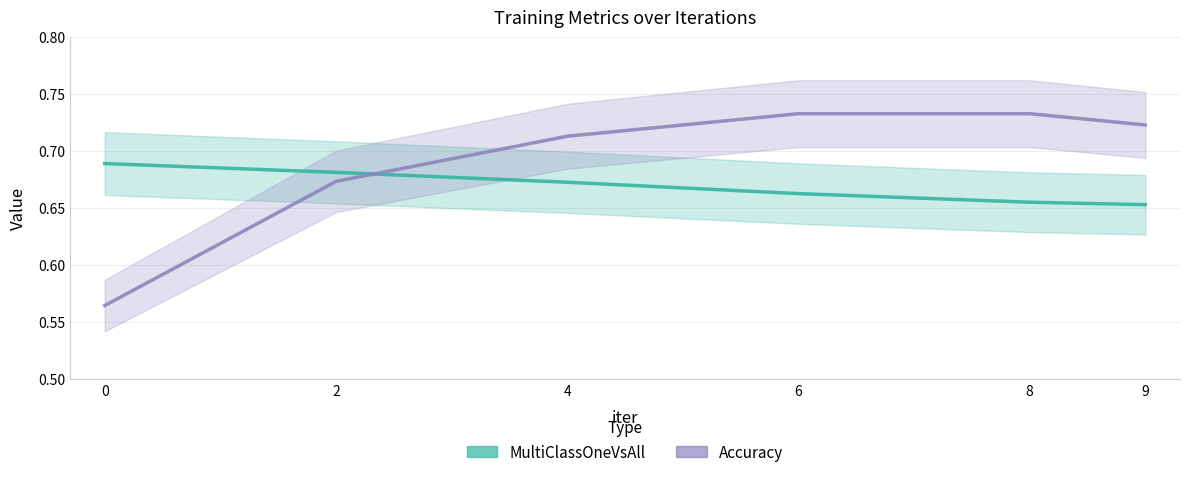

How many lines are shown in the chart?

2